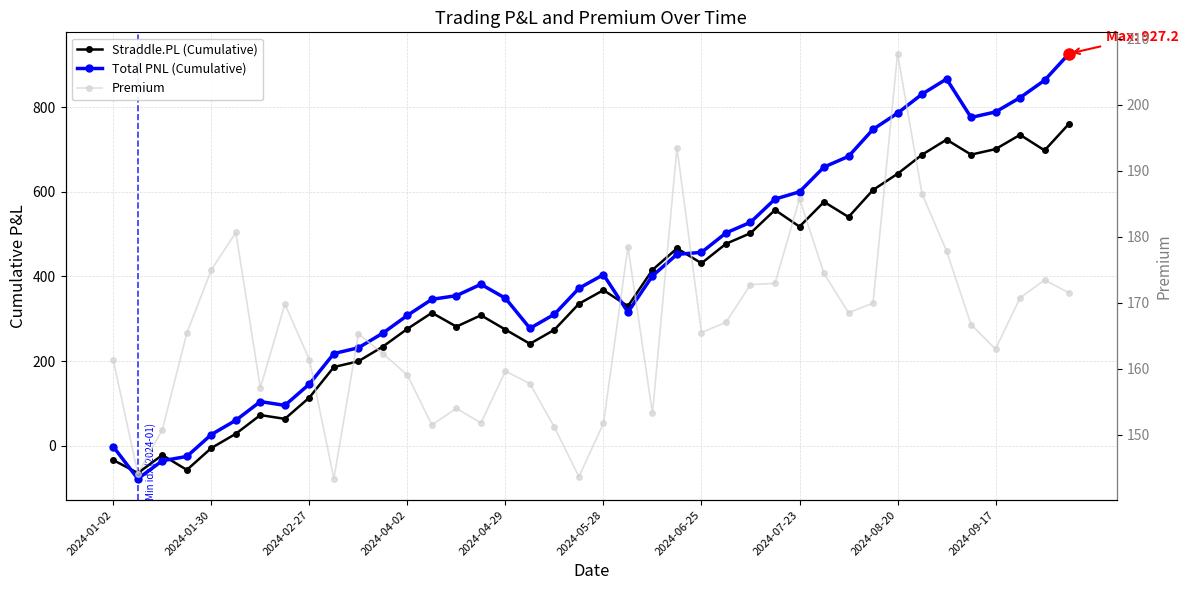

Does the chart display data point markers on the line(s)?

Yes